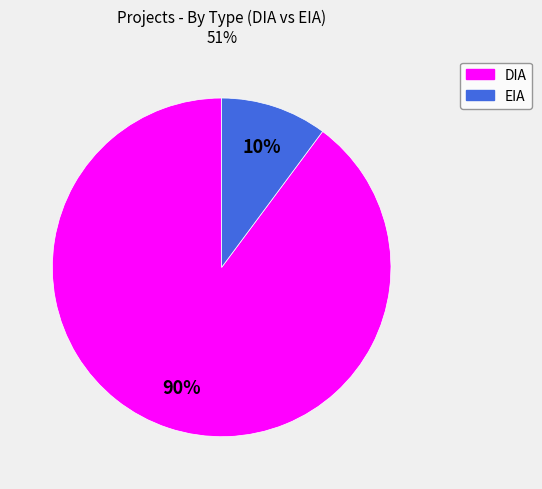

How many slices are in this pie chart?

2